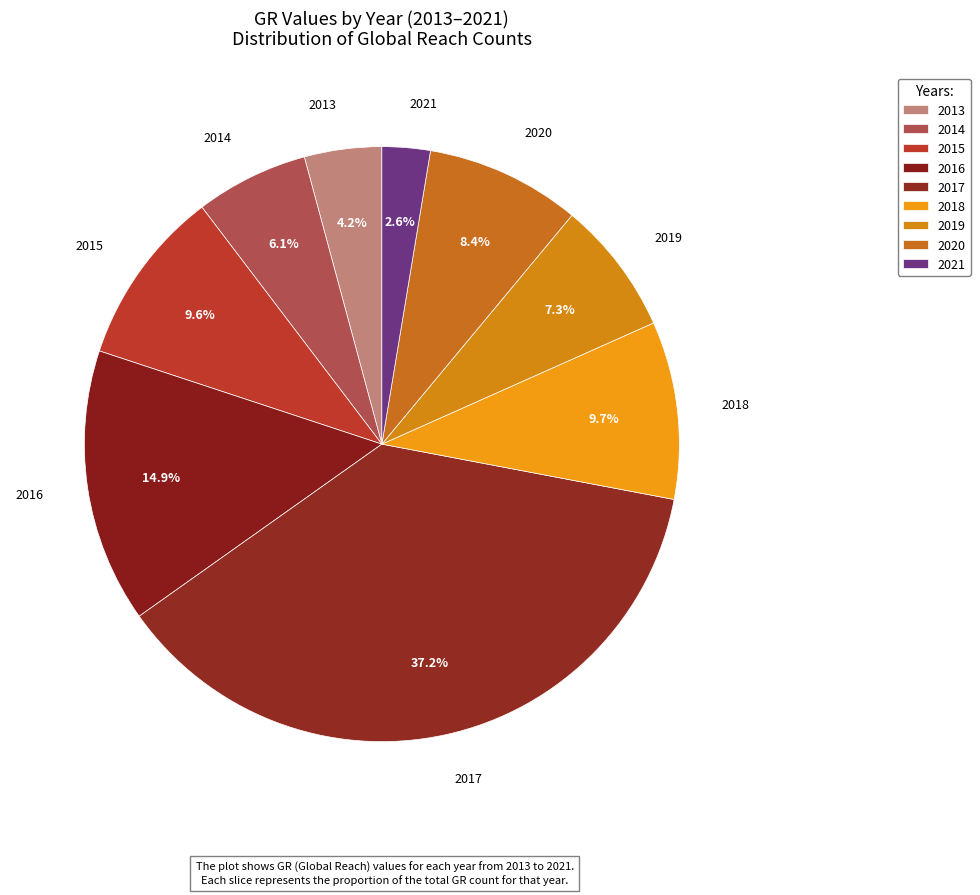

Which slice is the largest?

2017